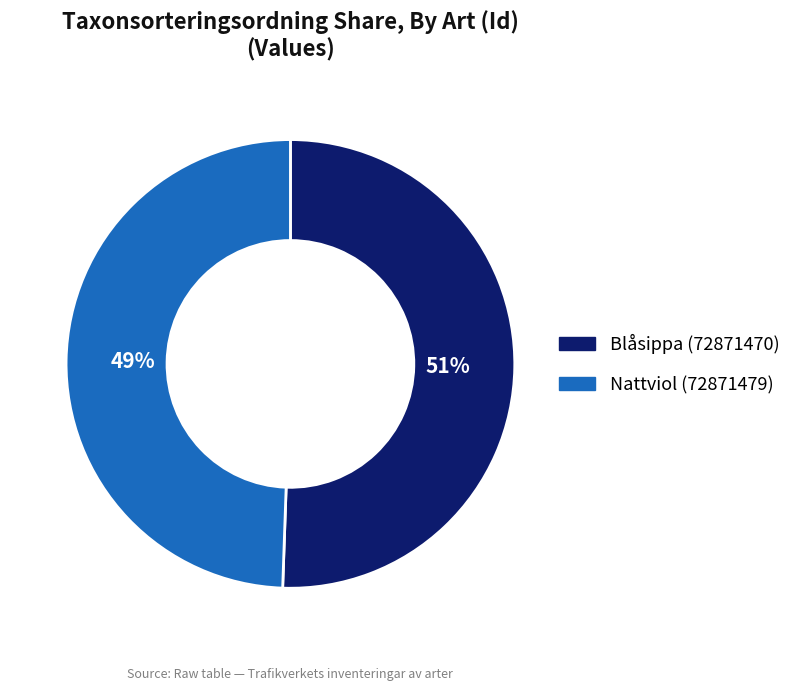

What is the largest slice in the pie chart?

Blåsippa (72871470)